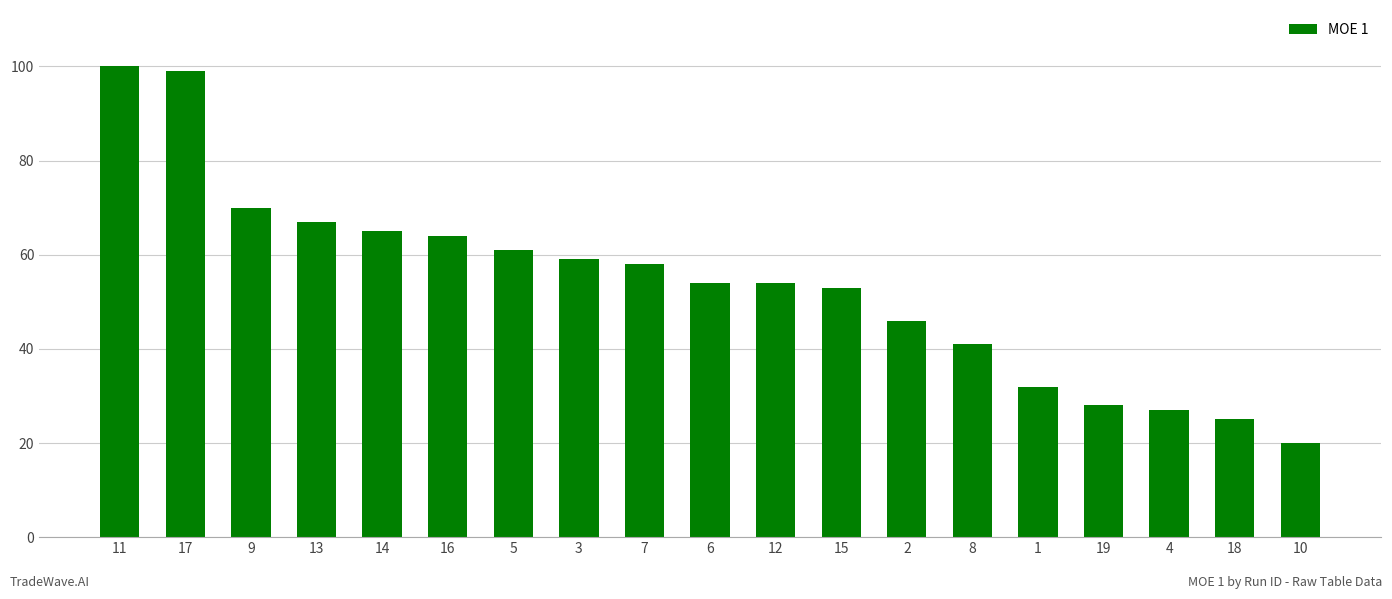

What is the label of the 16th bar from the right?

13